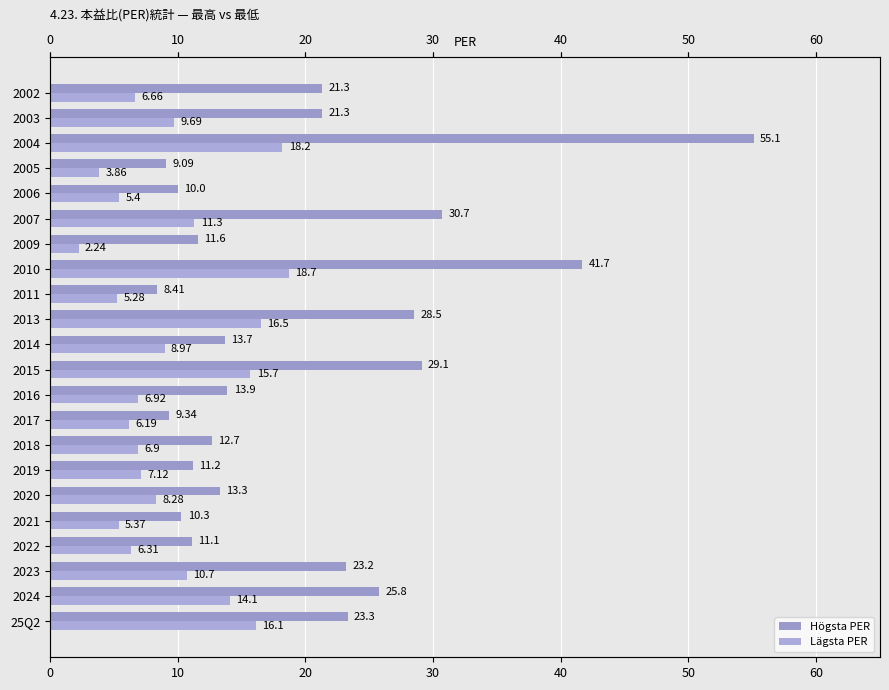

What are all the series names shown in the legend?

Högsta PER, Lägsta PER